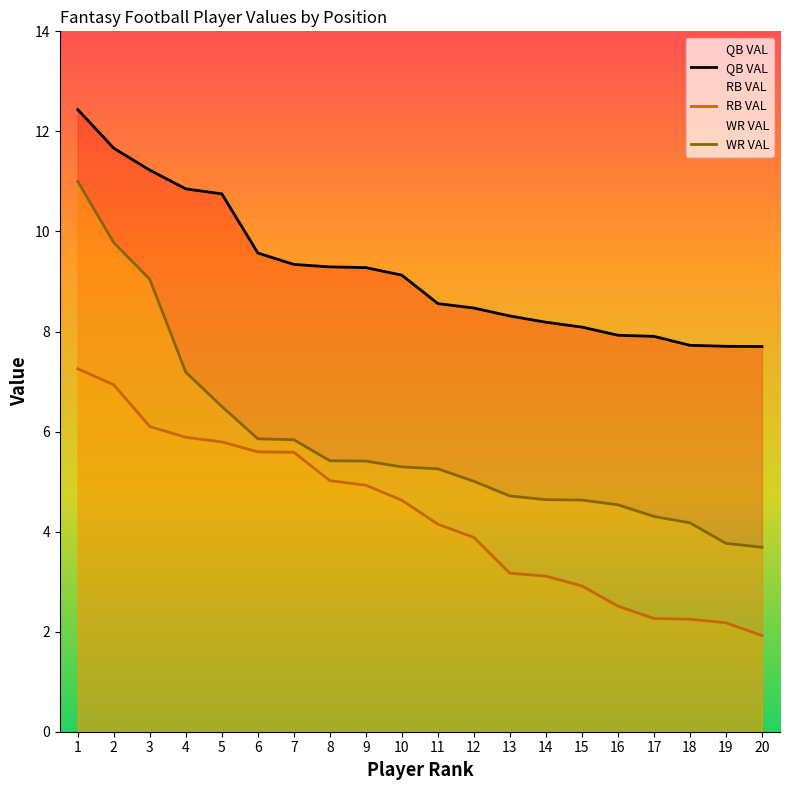

What is the lowest value of the QB VAL series?

7.7